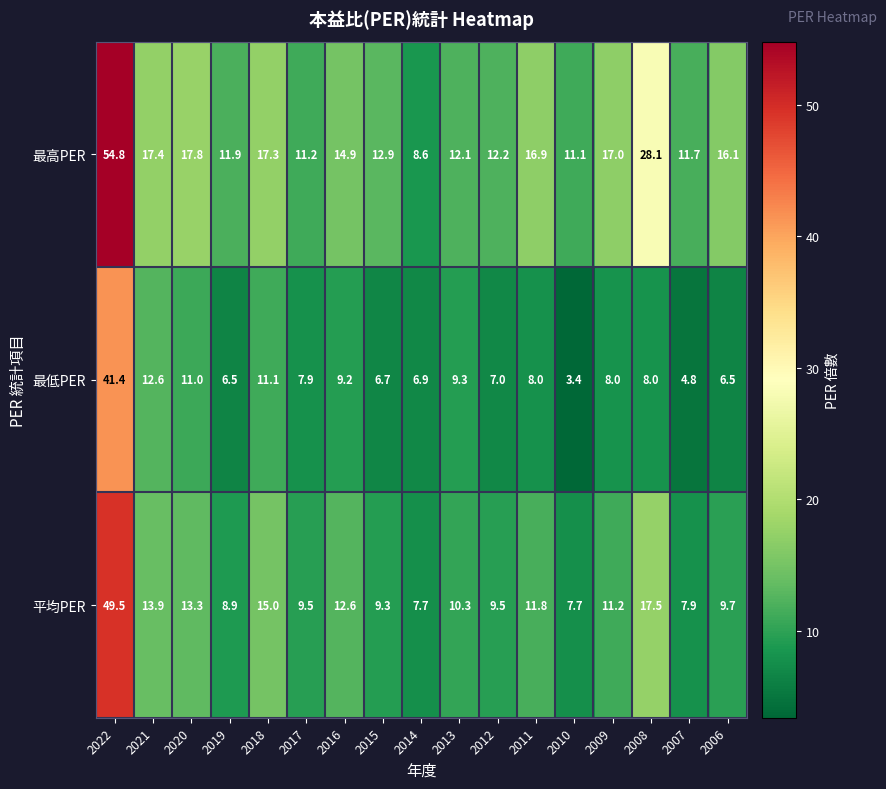

Count the number of data series in this chart.

3